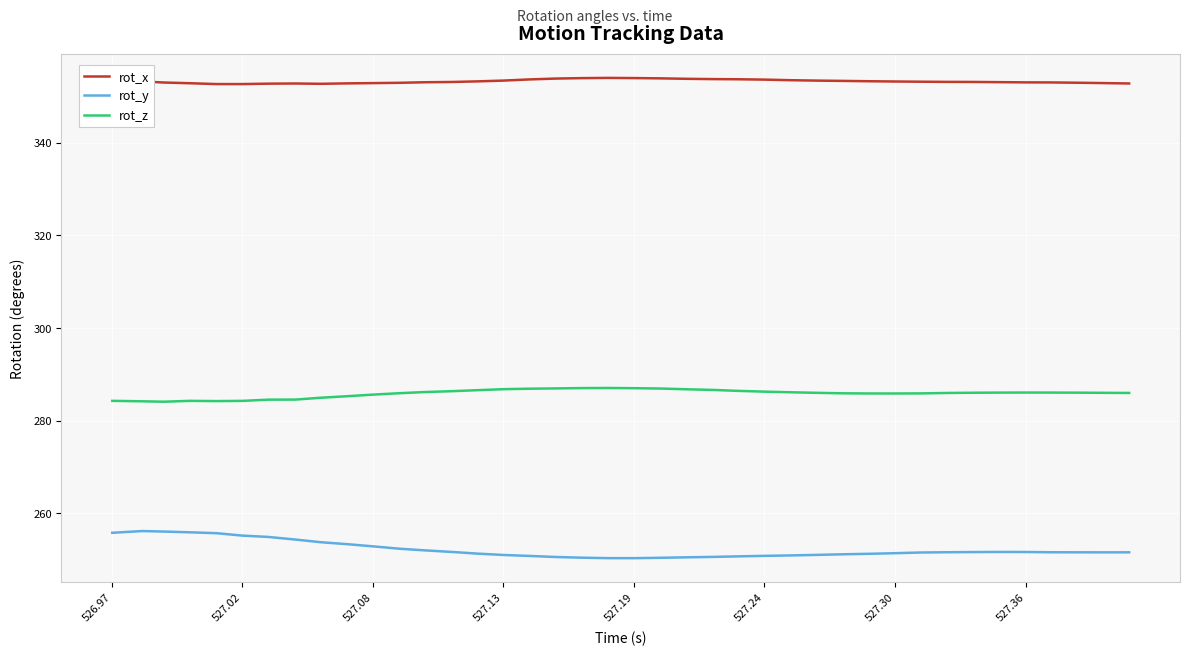

Which series has the largest total across all categories?

rot_x